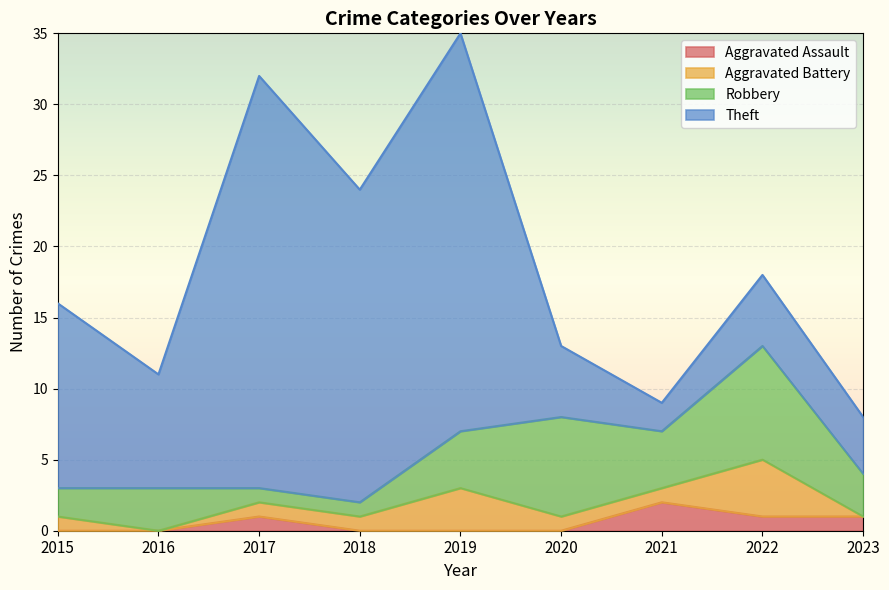

What is the maximum value shown in the chart?

29